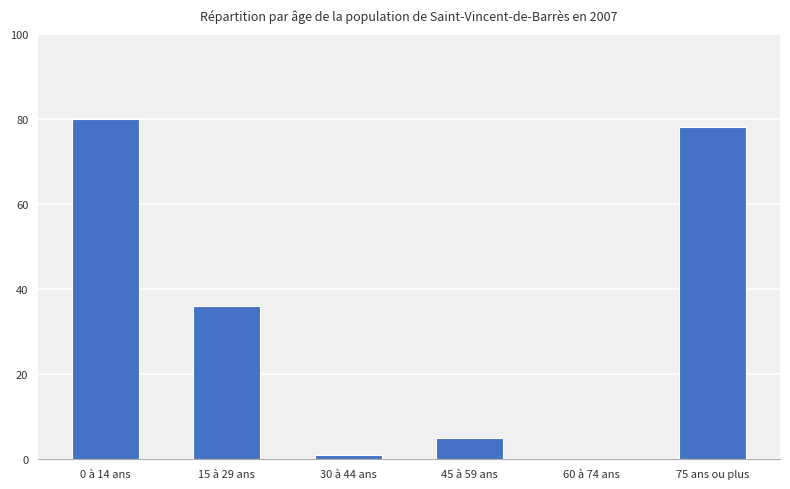

Reading left to right, transcribe all the data shown in this chart.

0 à 14 ans=80	15 à 29 ans=36	30 à 44 ans=1	45 à 59 ans=5	60 à 74 ans=0	75 ans ou plus=78